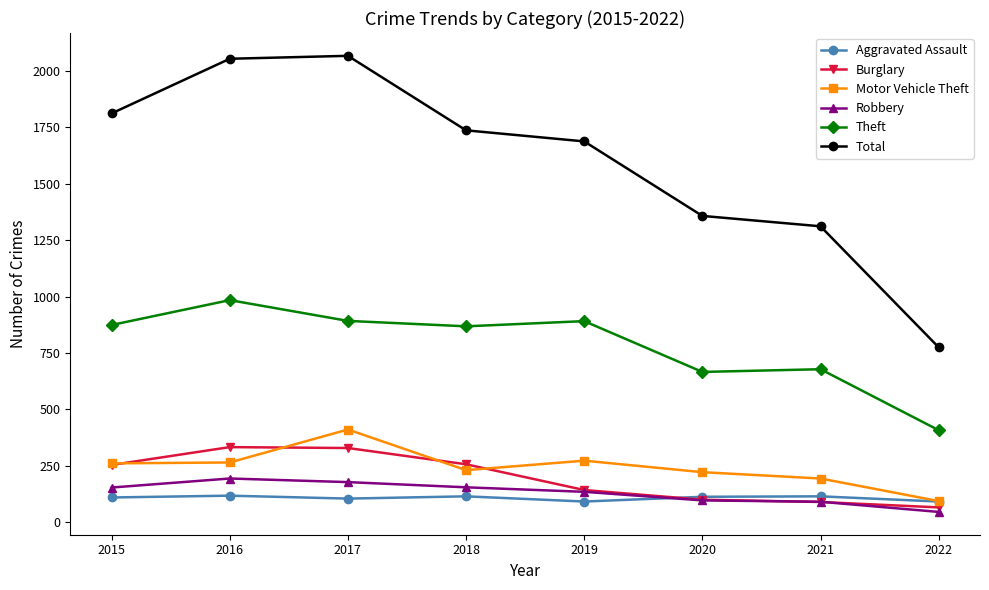

What is the sum of all Robbery values?

1050